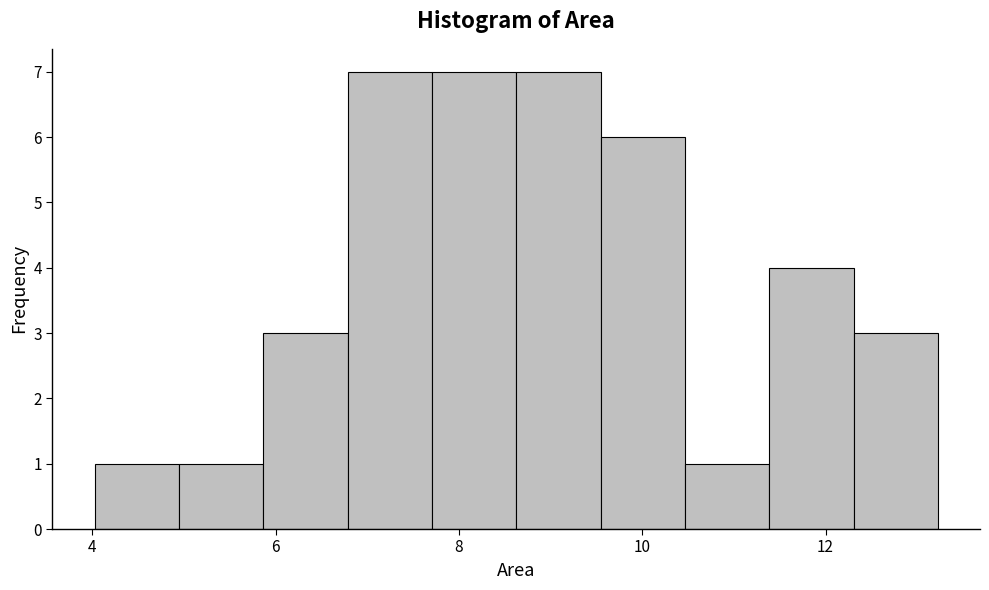

How tall is the bar that spans 6.8 to 7.8 on the x-axis? Neither the bar edges nor the heights are printed on the chart, so give them approximately, as read against the axes.

7